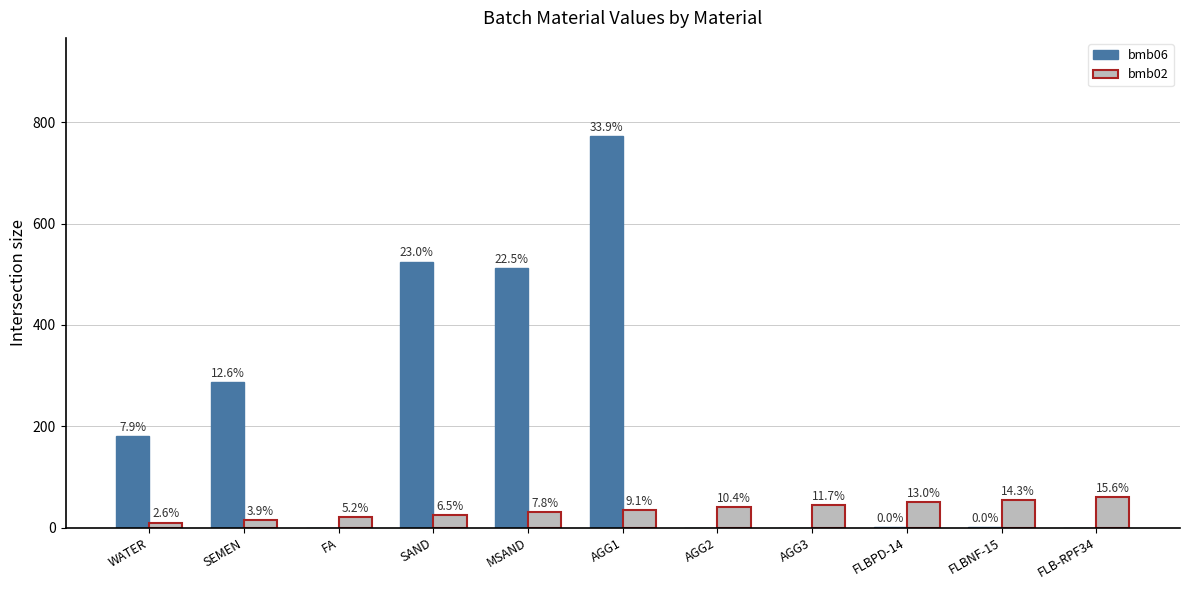

The value of bmb06 at MSAND is 682.3. True or false?

False